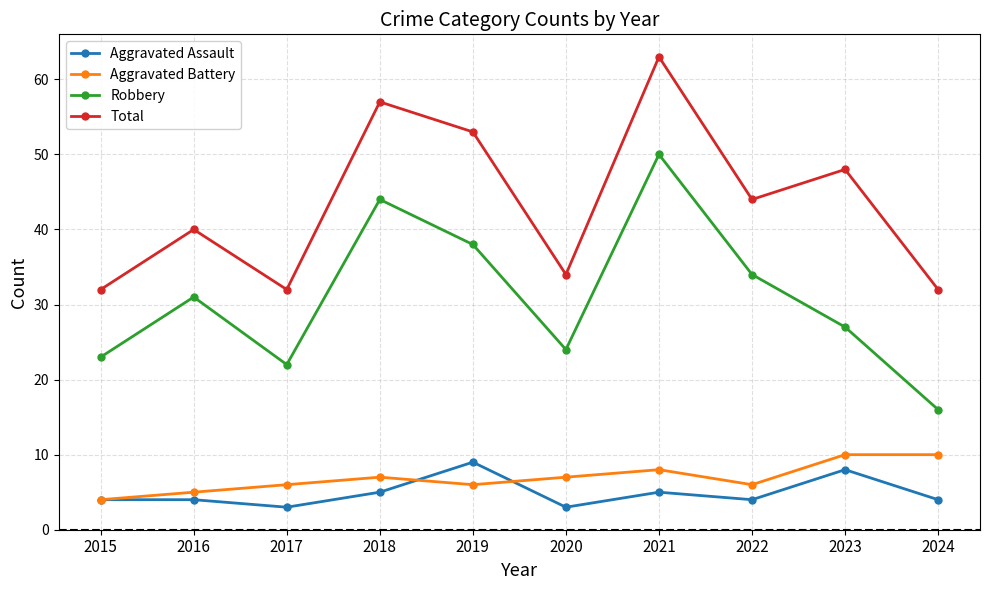

Which label corresponds to the largest value in the chart?

2021